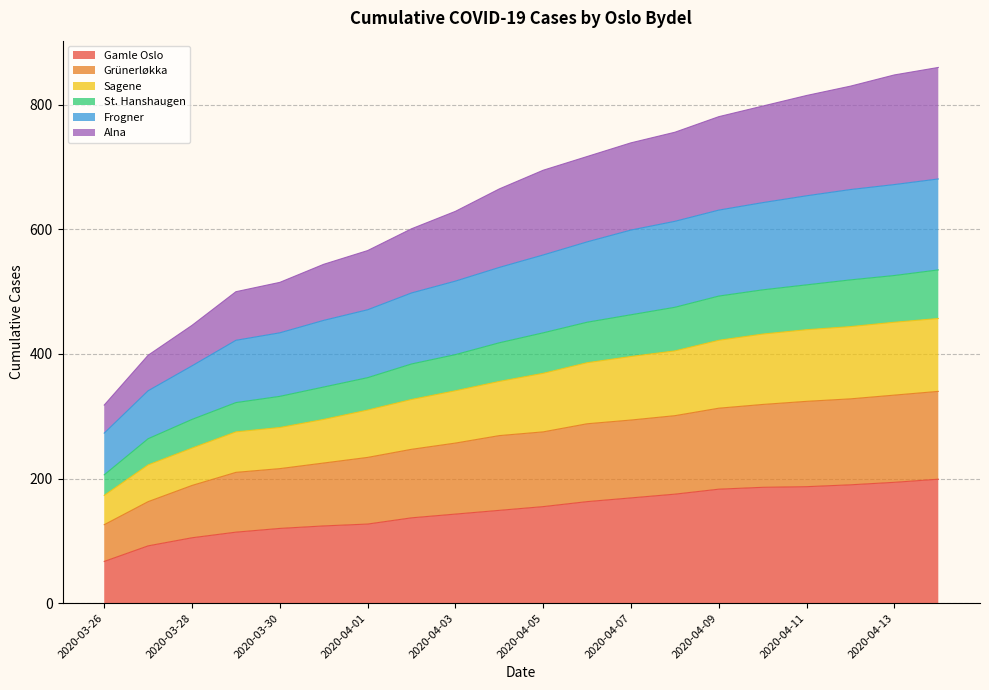

What is the minimum value for Gamle Oslo?

67